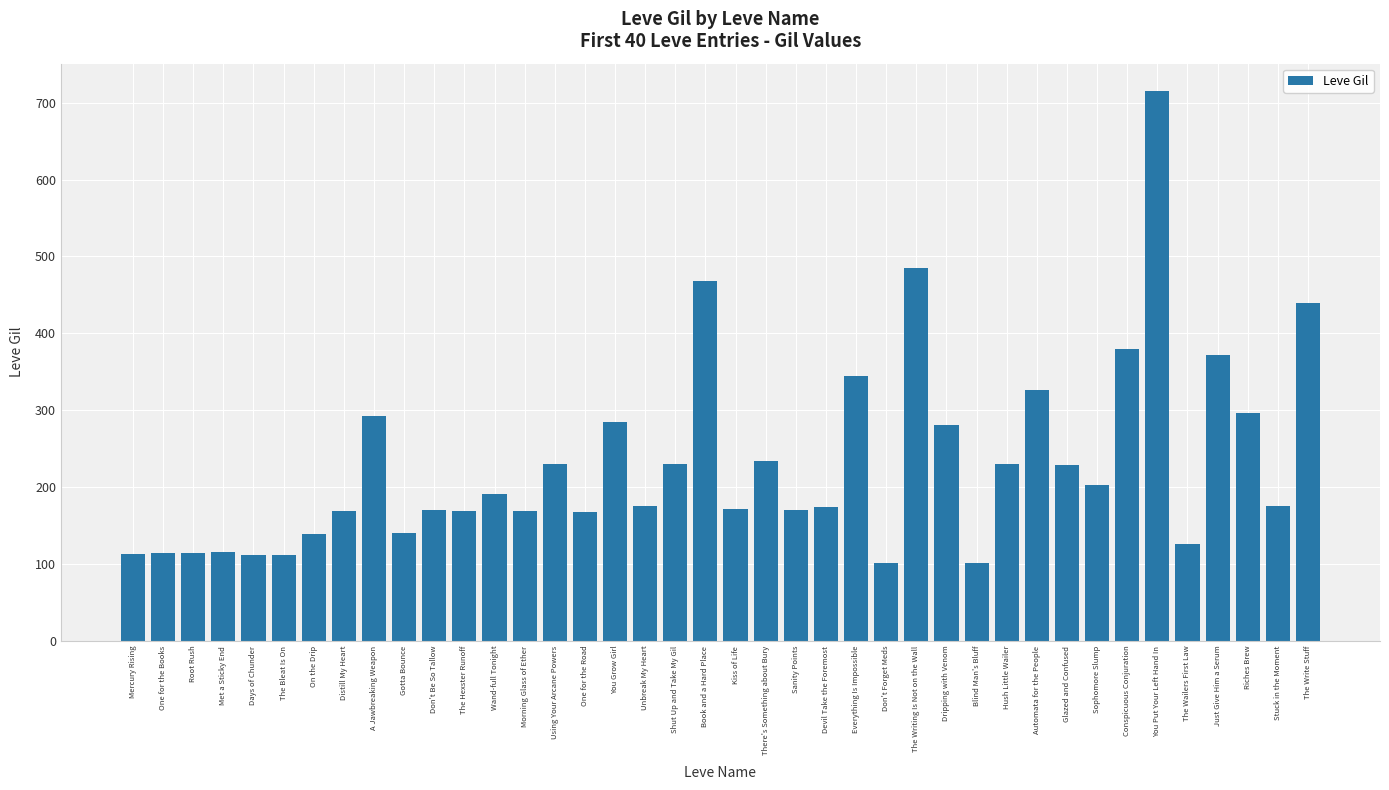

What is the difference between the values at Stuck in the Moment and Hush Little Wailer?

55